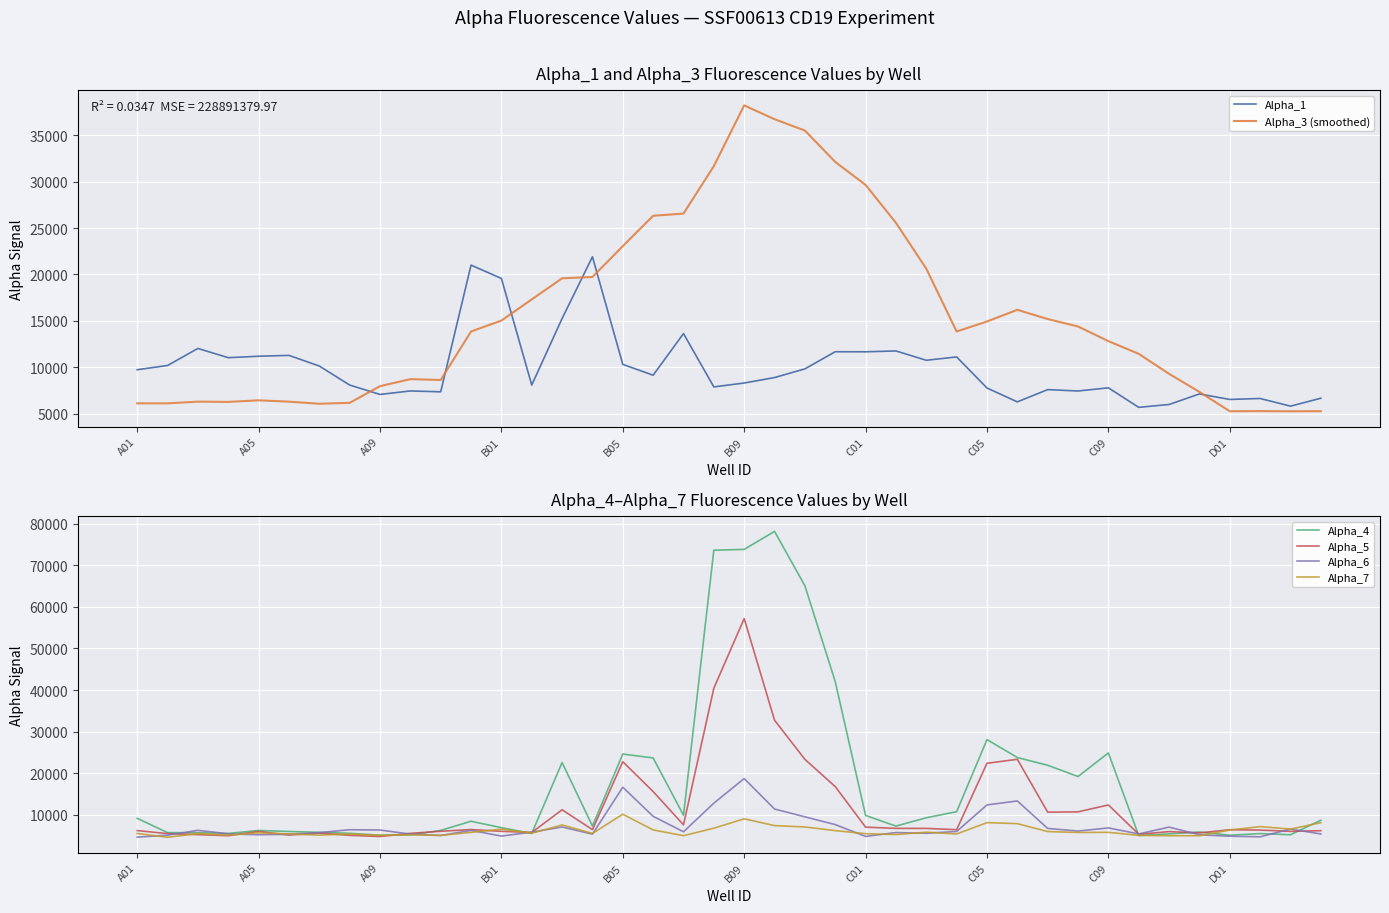

What is the minimum value shown in the chart?

4580.0